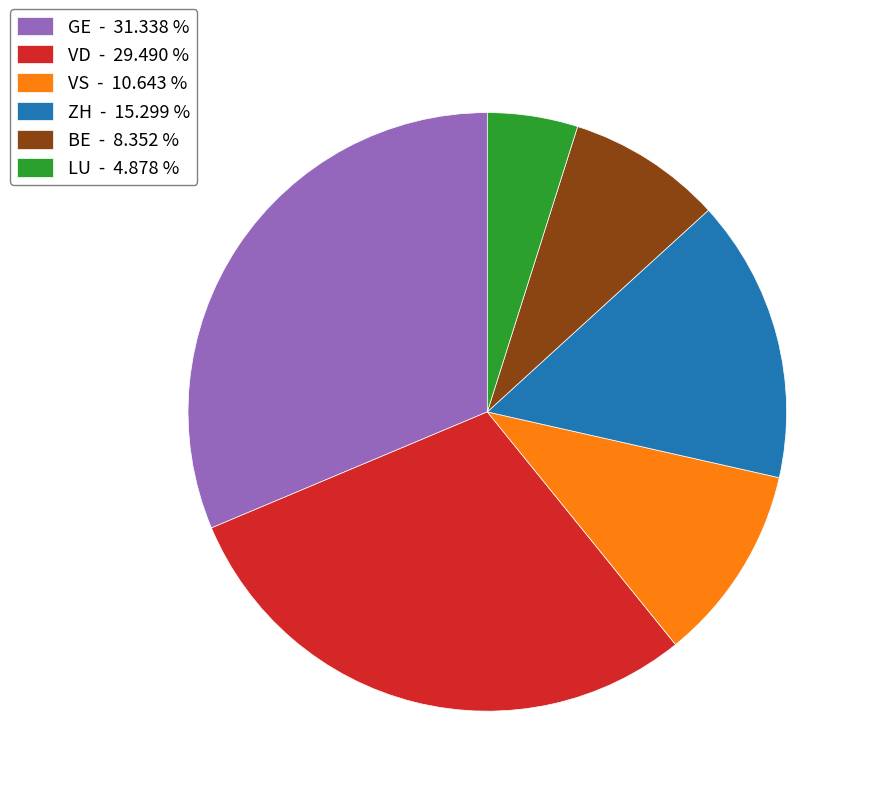

Does VD - 29.490 % account for over 50% of the chart?

No